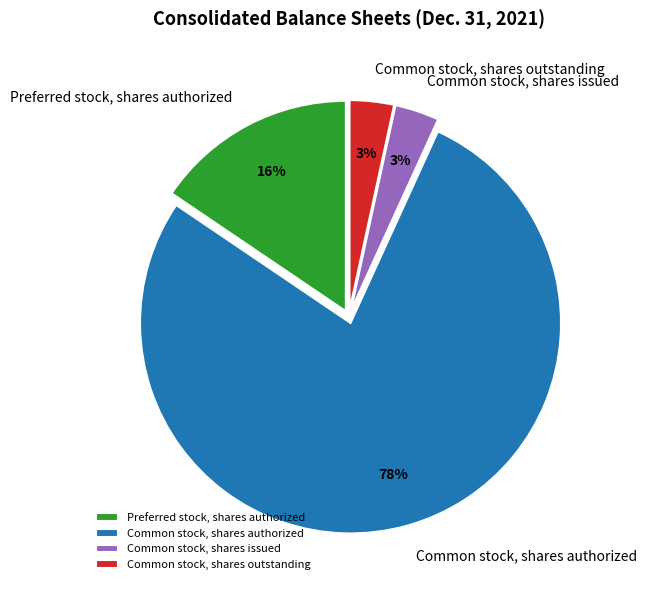

Which has a higher value, Common stock, shares authorized or Common stock, shares issued?

Common stock, shares authorized